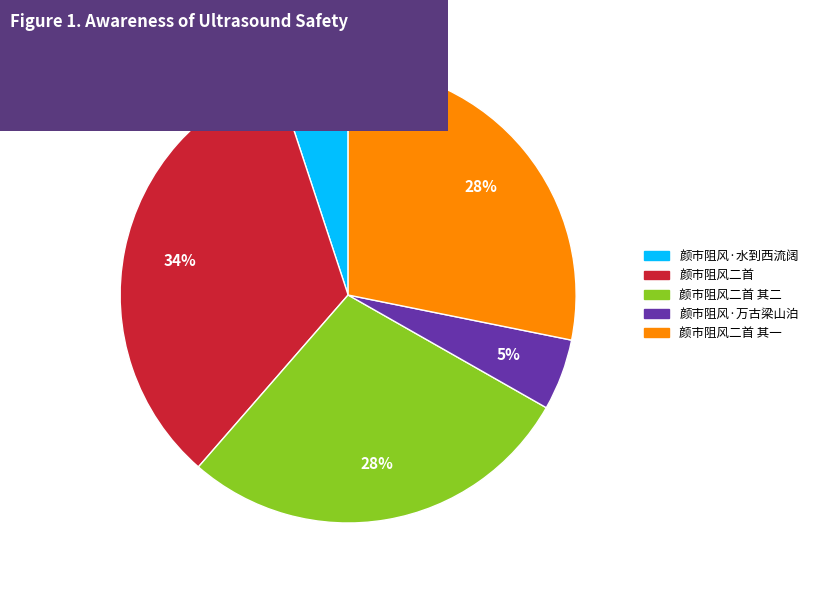

The 颜市阻风·万古梁山泊 slice represents 1% of the pie. True or false?

False